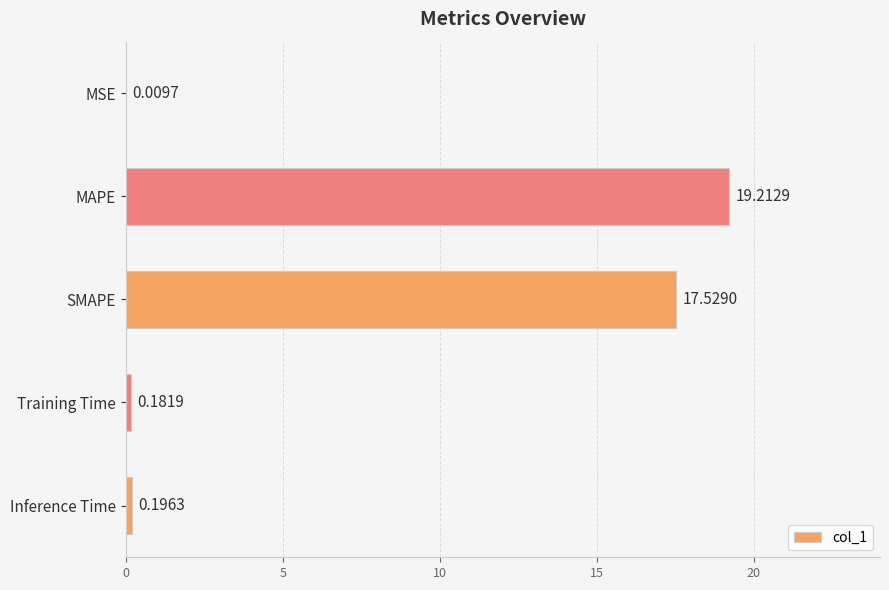

What is the greatest value displayed?

19.2